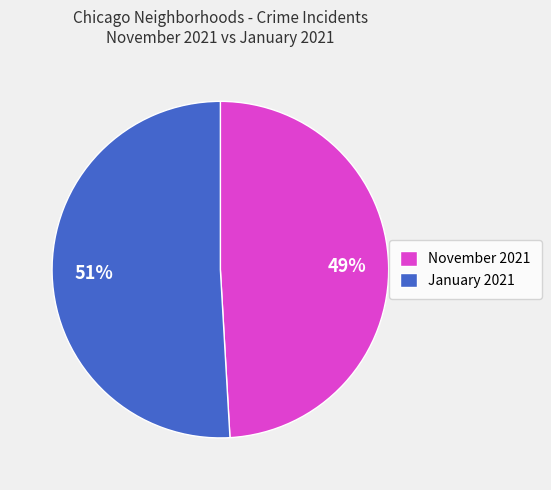

Is the sum of January 2021 and November 2021 greater than half?

Yes